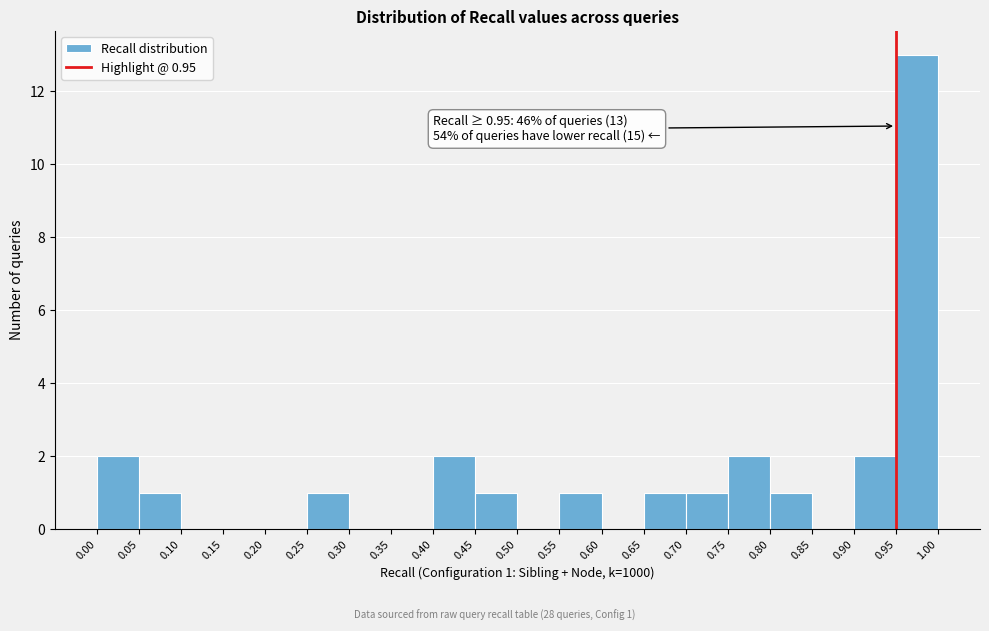

Over which range of the x-axis is the bar tallest?

0.95 to 1.00